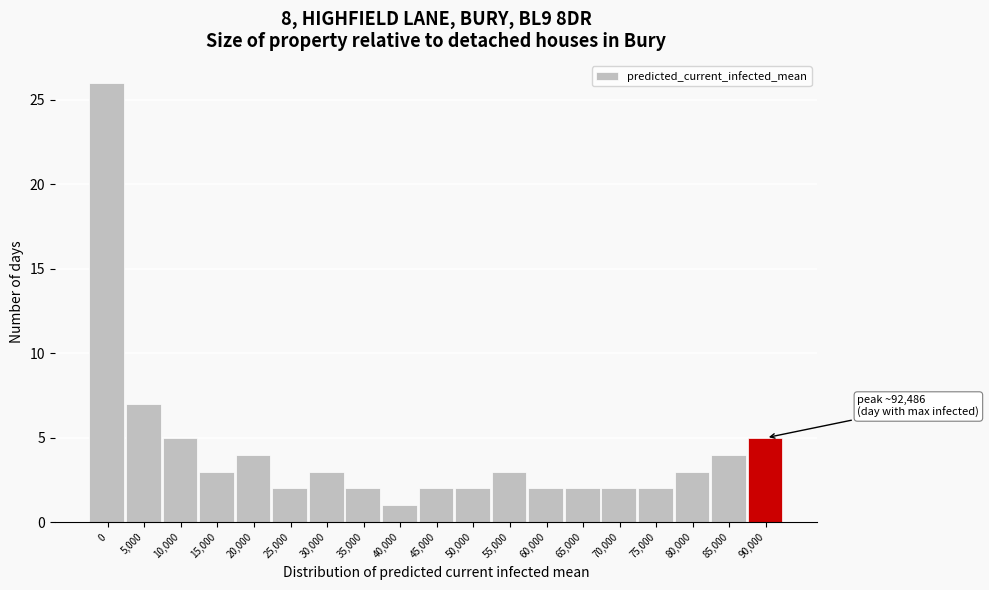

Reading left to right, extract all data points from this chart.

26	7	5	3	4	2	3	2	1	2	2	3	2	2	2	2	3	4	5